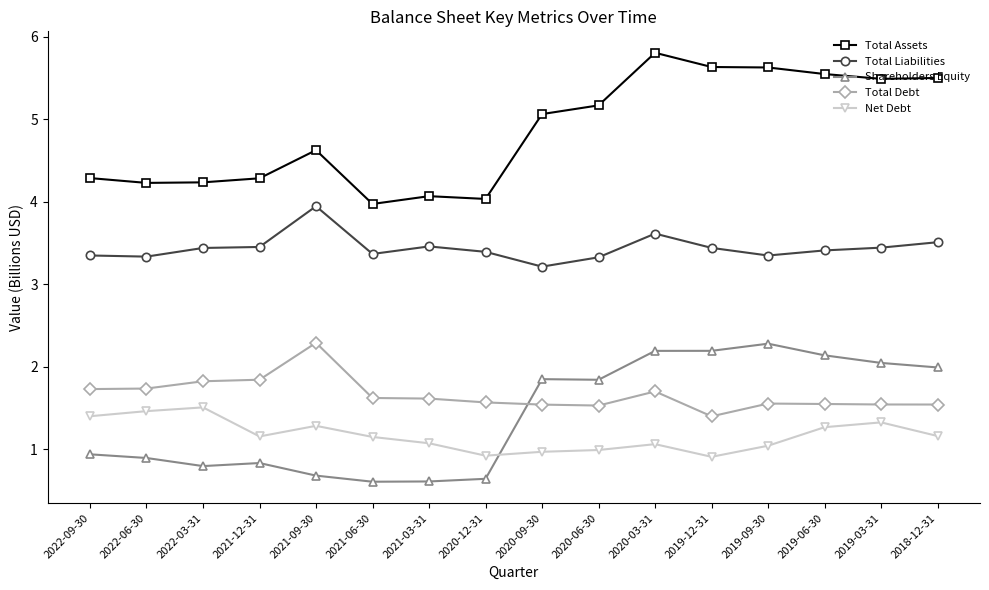

The Total Debt series shows 1.5 at 2019-03-31. True or false?

True